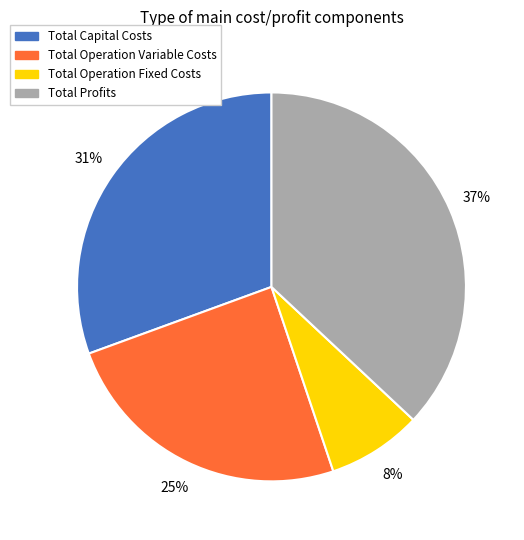

The Total Capital Costs slice represents 31% of the pie. True or false?

True